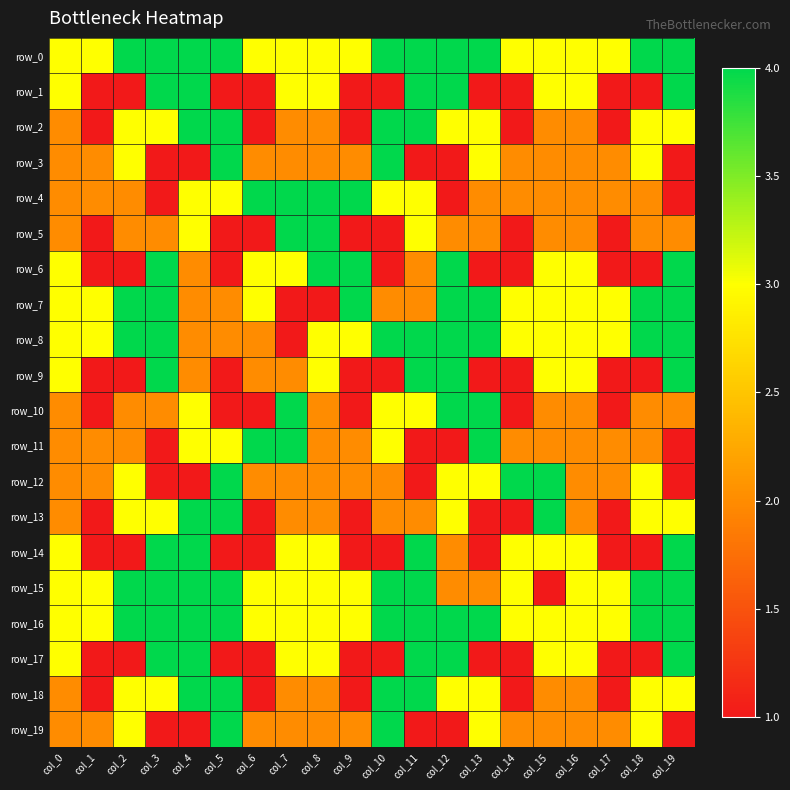

Reading right to left, transcribe all the data shown in this chart.

row_0: col_19=4	col_18=4	col_17=3	col_16=3	col_15=3	col_14=3	col_13=4	col_12=4	col_11=4	col_10=4	col_9=3	col_8=3	col_7=3	col_6=3	col_5=4	col_4=4	col_3=4	col_2=4	col_1=3	col_0=3
row_1: col_19=4	col_18=1	col_17=1	col_16=3	col_15=3	col_14=1	col_13=1	col_12=4	col_11=4	col_10=1	col_9=1	col_8=3	col_7=3	col_6=1	col_5=1	col_4=4	col_3=4	col_2=1	col_1=1	col_0=3
row_2: col_19=3	col_18=3	col_17=1	col_16=2	col_15=2	col_14=1	col_13=3	col_12=3	col_11=4	col_10=4	col_9=1	col_8=2	col_7=2	col_6=1	col_5=4	col_4=4	col_3=3	col_2=3	col_1=1	col_0=2
row_3: col_19=1	col_18=3	col_17=2	col_16=2	col_15=2	col_14=2	col_13=3	col_12=1	col_11=1	col_10=4	col_9=2	col_8=2	col_7=2	col_6=2	col_5=4	col_4=1	col_3=1	col_2=3	col_1=2	col_0=2
row_4: col_19=1	col_18=2	col_17=2	col_16=2	col_15=2	col_14=2	col_13=2	col_12=1	col_11=3	col_10=3	col_9=4	col_8=4	col_7=4	col_6=4	col_5=3	col_4=3	col_3=1	col_2=2	col_1=2	col_0=2
row_5: col_19=2	col_18=2	col_17=1	col_16=2	col_15=2	col_14=1	col_13=2	col_12=2	col_11=3	col_10=1	col_9=1	col_8=4	col_7=4	col_6=1	col_5=1	col_4=3	col_3=2	col_2=2	col_1=1	col_0=2
row_6: col_19=4	col_18=1	col_17=1	col_16=3	col_15=3	col_14=1	col_13=1	col_12=4	col_11=2	col_10=1	col_9=4	col_8=4	col_7=3	col_6=3	col_5=1	col_4=2	col_3=4	col_2=1	col_1=1	col_0=3
row_7: col_19=4	col_18=4	col_17=3	col_16=3	col_15=3	col_14=3	col_13=4	col_12=4	col_11=2	col_10=2	col_9=4	col_8=1	col_7=1	col_6=3	col_5=2	col_4=2	col_3=4	col_2=4	col_1=3	col_0=3
row_8: col_19=4	col_18=4	col_17=3	col_16=3	col_15=3	col_14=3	col_13=4	col_12=4	col_11=4	col_10=4	col_9=3	col_8=3	col_7=1	col_6=2	col_5=2	col_4=2	col_3=4	col_2=4	col_1=3	col_0=3
row_9: col_19=4	col_18=1	col_17=1	col_16=3	col_15=3	col_14=1	col_13=1	col_12=4	col_11=4	col_10=1	col_9=1	col_8=3	col_7=2	col_6=2	col_5=1	col_4=2	col_3=4	col_2=1	col_1=1	col_0=3
row_10: col_19=2	col_18=2	col_17=1	col_16=2	col_15=2	col_14=1	col_13=4	col_12=4	col_11=3	col_10=3	col_9=1	col_8=2	col_7=4	col_6=1	col_5=1	col_4=3	col_3=2	col_2=2	col_1=1	col_0=2
row_11: col_19=1	col_18=2	col_17=2	col_16=2	col_15=2	col_14=2	col_13=4	col_12=1	col_11=1	col_10=3	col_9=2	col_8=2	col_7=4	col_6=4	col_5=3	col_4=3	col_3=1	col_2=2	col_1=2	col_0=2
row_12: col_19=1	col_18=3	col_17=2	col_16=2	col_15=4	col_14=4	col_13=3	col_12=3	col_11=1	col_10=2	col_9=2	col_8=2	col_7=2	col_6=2	col_5=4	col_4=1	col_3=1	col_2=3	col_1=2	col_0=2
row_13: col_19=3	col_18=3	col_17=1	col_16=2	col_15=4	col_14=1	col_13=1	col_12=3	col_11=2	col_10=2	col_9=1	col_8=2	col_7=2	col_6=1	col_5=4	col_4=4	col_3=3	col_2=3	col_1=1	col_0=2
row_14: col_19=4	col_18=1	col_17=1	col_16=3	col_15=3	col_14=3	col_13=1	col_12=2	col_11=4	col_10=1	col_9=1	col_8=3	col_7=3	col_6=1	col_5=1	col_4=4	col_3=4	col_2=1	col_1=1	col_0=3
row_15: col_19=4	col_18=4	col_17=3	col_16=3	col_15=1	col_14=3	col_13=2	col_12=2	col_11=4	col_10=4	col_9=3	col_8=3	col_7=3	col_6=3	col_5=4	col_4=4	col_3=4	col_2=4	col_1=3	col_0=3
row_16: col_19=4	col_18=4	col_17=3	col_16=3	col_15=3	col_14=3	col_13=4	col_12=4	col_11=4	col_10=4	col_9=3	col_8=3	col_7=3	col_6=3	col_5=4	col_4=4	col_3=4	col_2=4	col_1=3	col_0=3
row_17: col_19=4	col_18=1	col_17=1	col_16=3	col_15=3	col_14=1	col_13=1	col_12=4	col_11=4	col_10=1	col_9=1	col_8=3	col_7=3	col_6=1	col_5=1	col_4=4	col_3=4	col_2=1	col_1=1	col_0=3
row_18: col_19=3	col_18=3	col_17=1	col_16=2	col_15=2	col_14=1	col_13=3	col_12=3	col_11=4	col_10=4	col_9=1	col_8=2	col_7=2	col_6=1	col_5=4	col_4=4	col_3=3	col_2=3	col_1=1	col_0=2
row_19: col_19=1	col_18=3	col_17=2	col_16=2	col_15=2	col_14=2	col_13=3	col_12=1	col_11=1	col_10=4	col_9=2	col_8=2	col_7=2	col_6=2	col_5=4	col_4=1	col_3=1	col_2=3	col_1=2	col_0=2